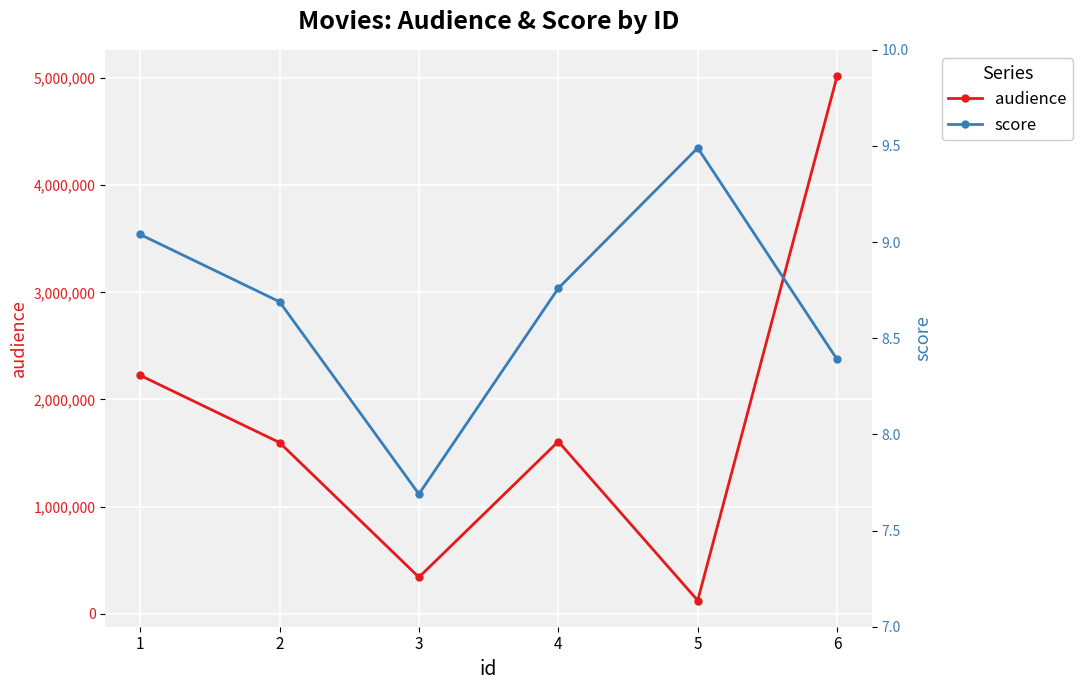

What is the difference between the maximum and minimum values in the audience series?

4896757